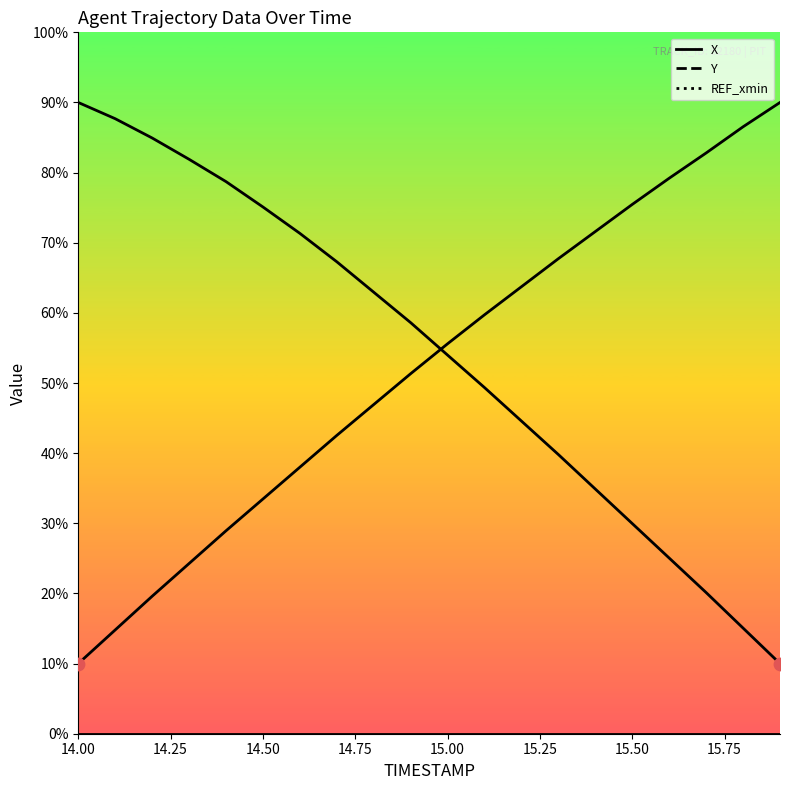

Which series reaches the maximum Y coordinate?

X